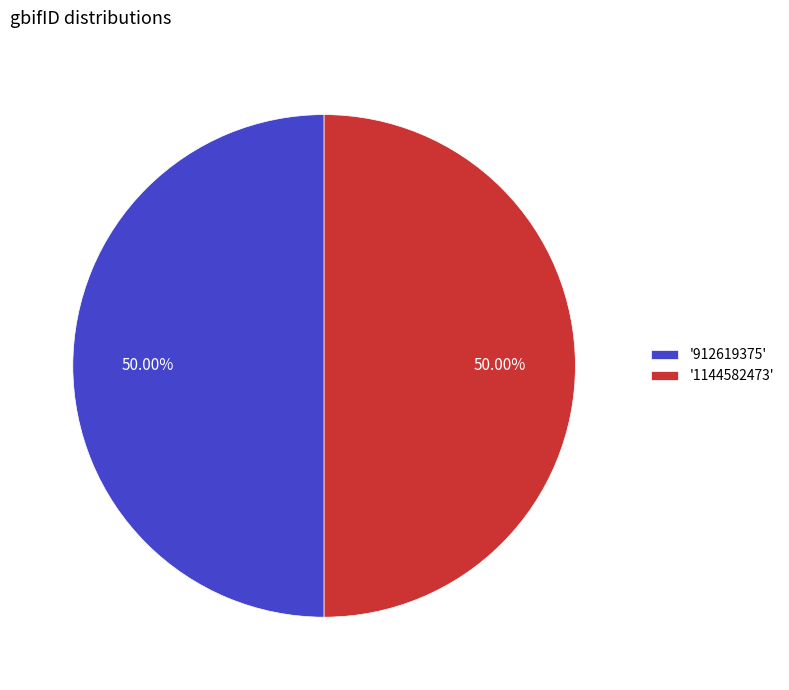

What is the ratio of the value at '1144582473' to the value at '912619375'?

1.0